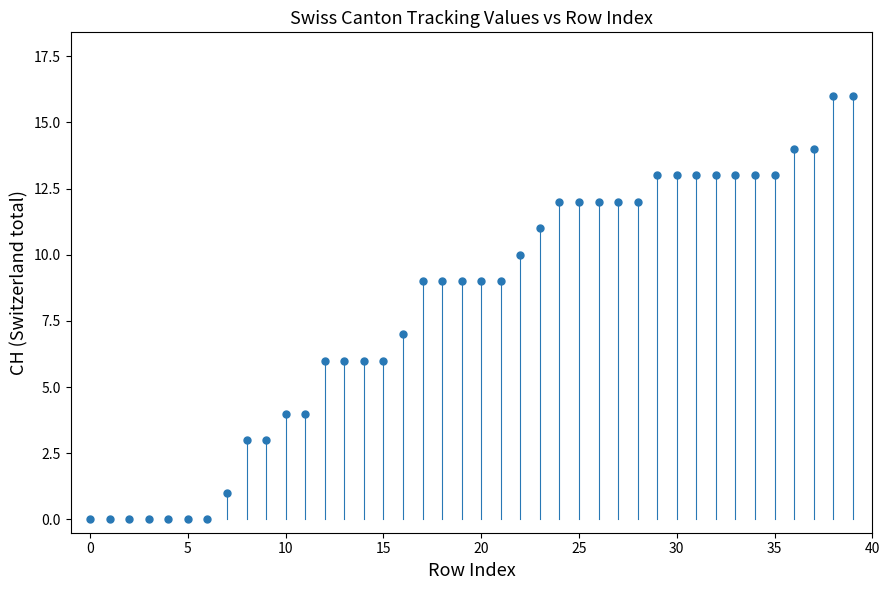

What is the range of Y values (max minus min)?

16